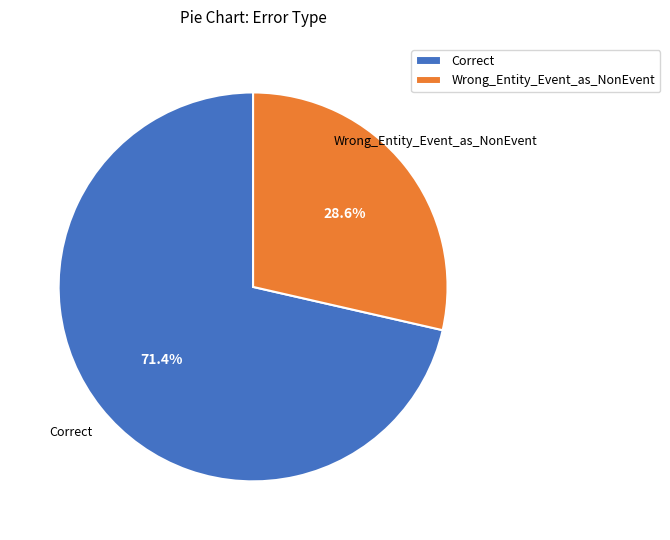

Which has a higher value, Wrong_Entity_Event_as_NonEvent or Correct?

Correct